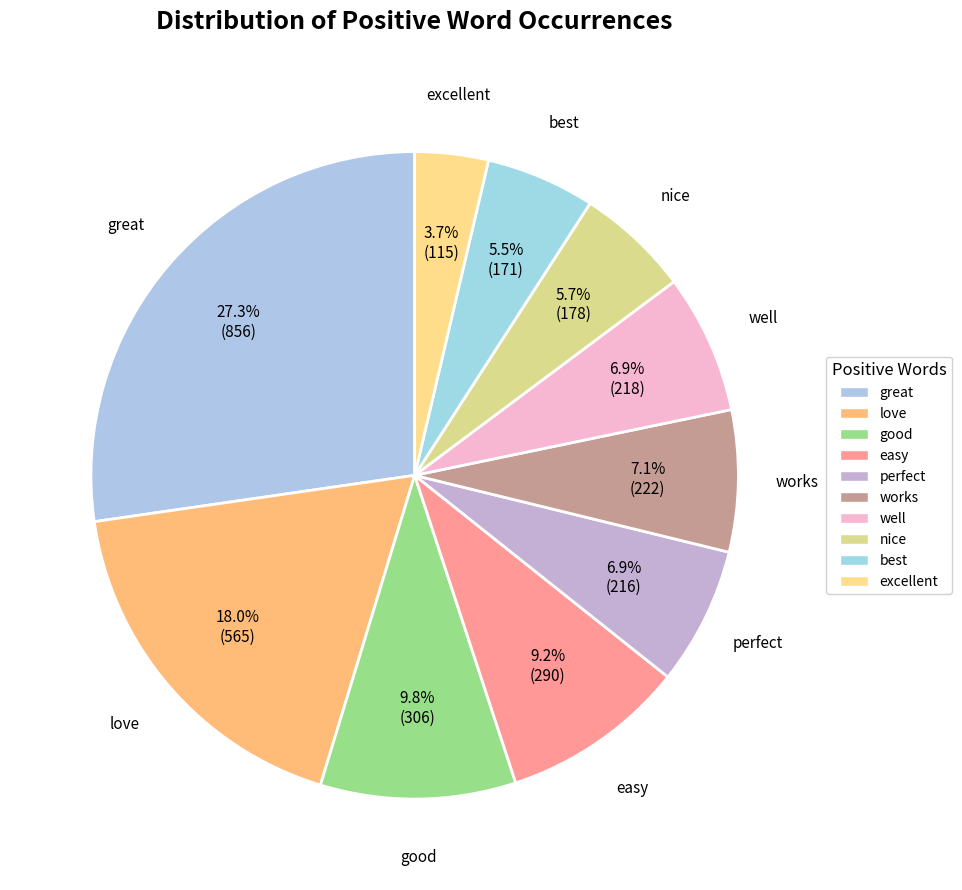

Is there any slice that represents more than half of the pie?

No